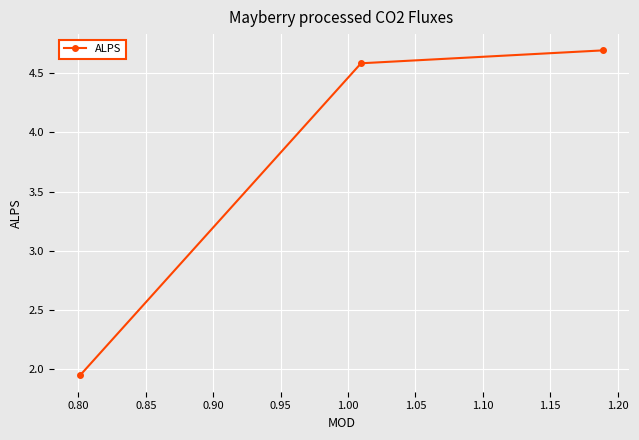

Does the chart display data point markers on the line(s)?

Yes